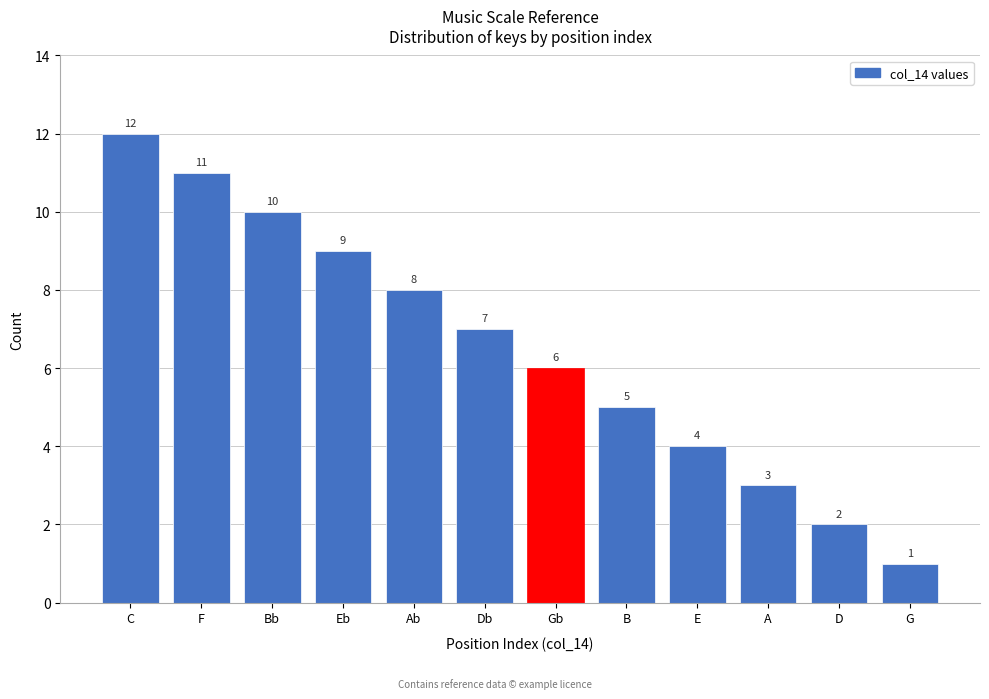

Reading left to right, transcribe all the data shown in this chart.

12	11	10	9	8	7	6	5	4	3	2	1